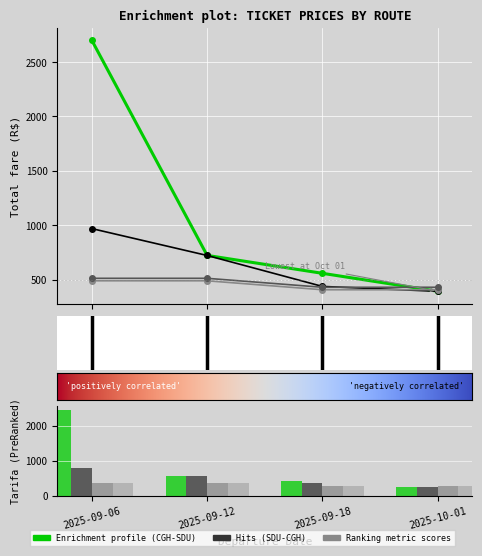

What is the total value across all series at 2025-09-18?

1830.9